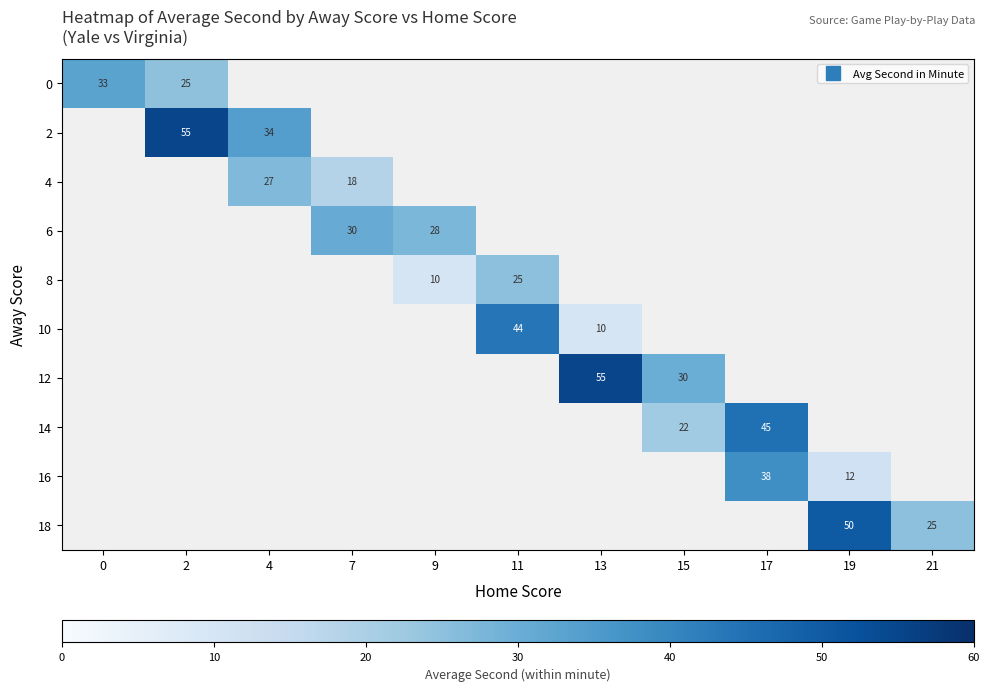

Which label corresponds to the smallest value in the chart?

9